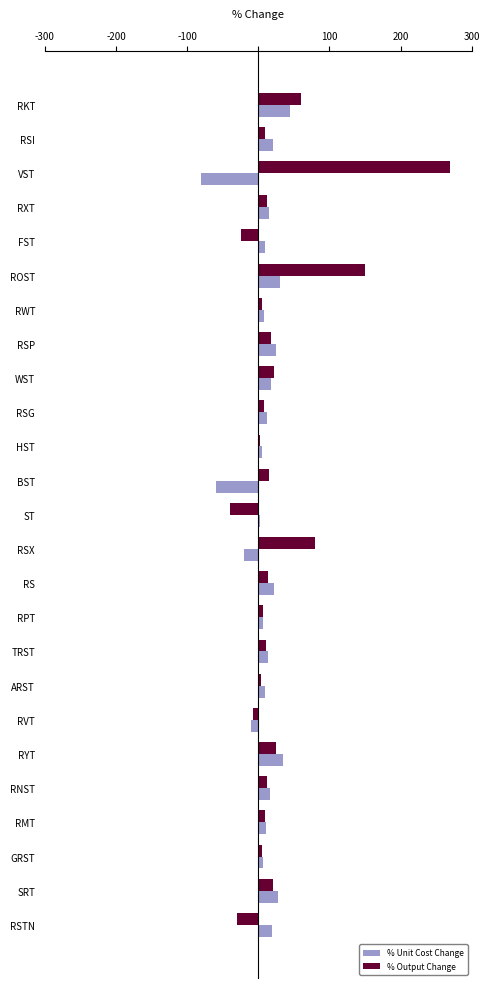

What is the highest value of the % Unit Cost Change series?

45